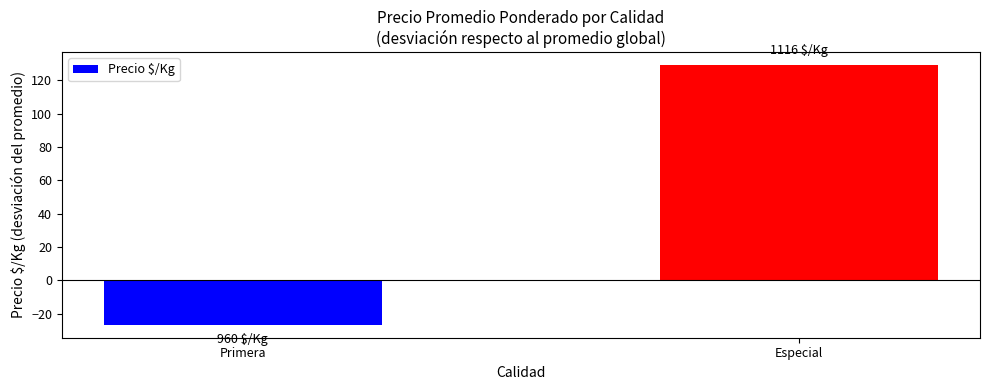

Rank the categories by value from lowest to highest.

Primera, Especial